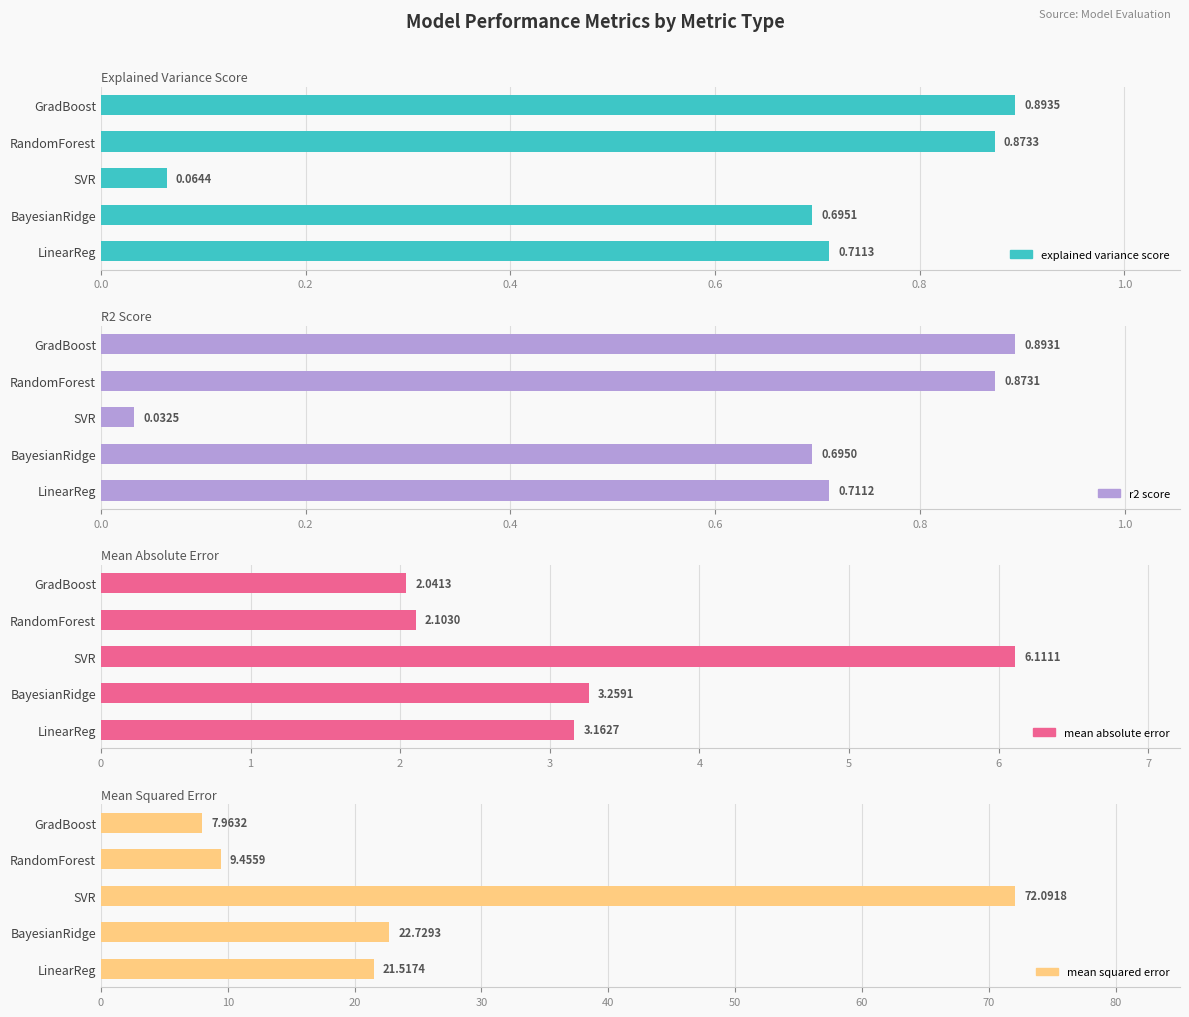

The value of r2_score at SVR is 0.0. True or false?

False